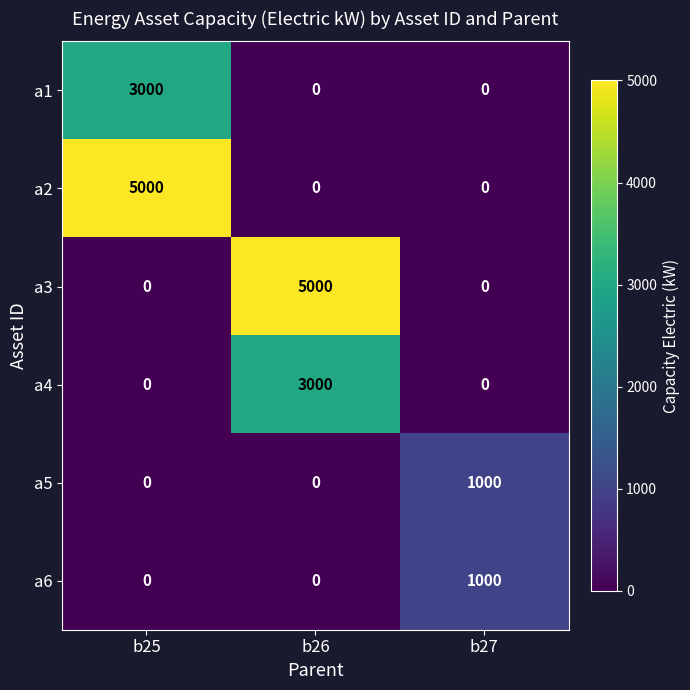

What is the total value across all series at b26?

8000